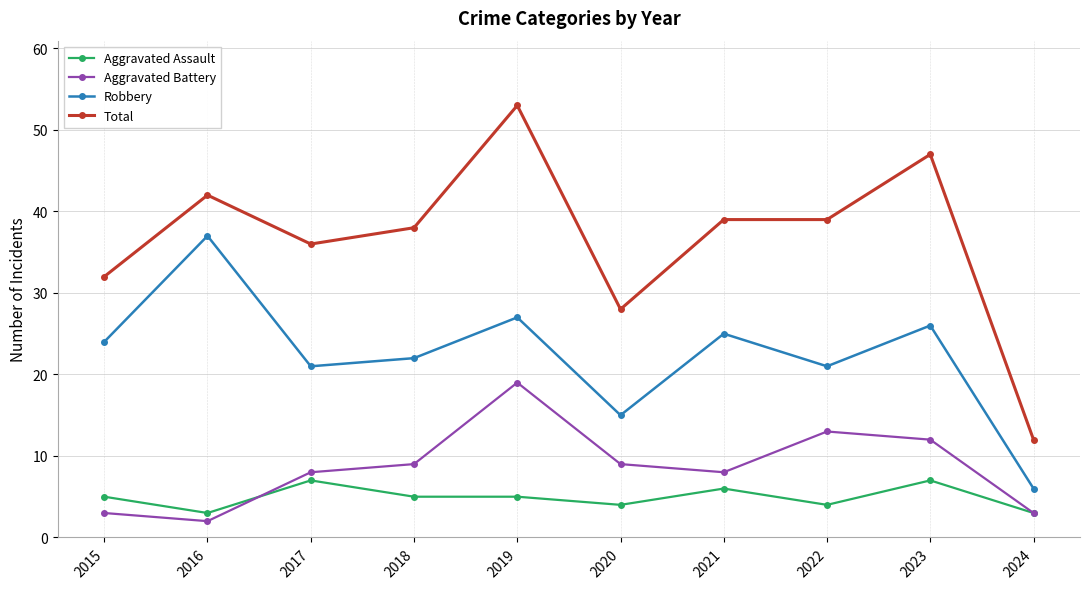

What are all the series names shown in the legend?

Aggravated Assault, Aggravated Battery, Robbery, Total